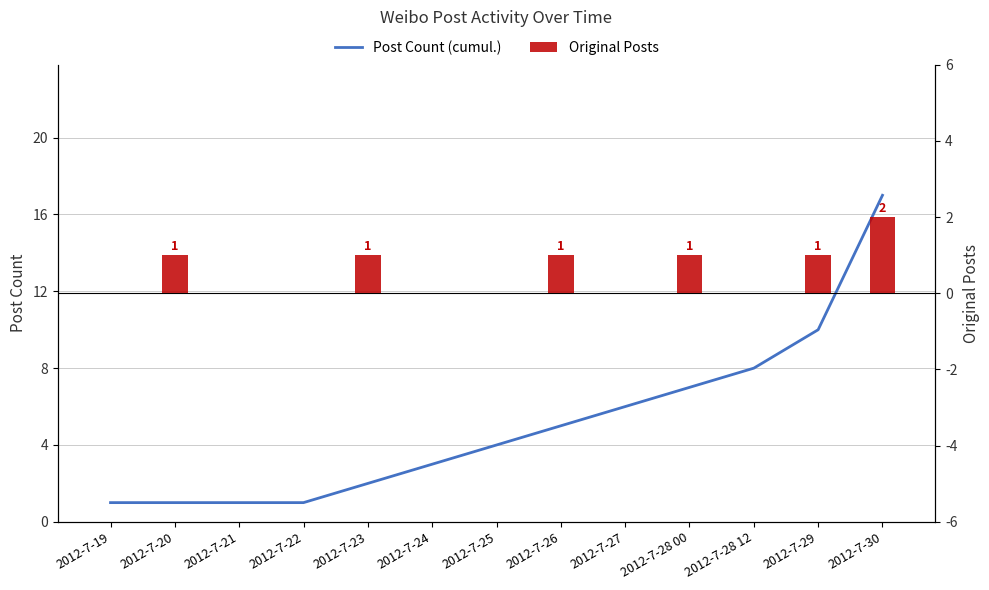

How many data points does each series have?

13